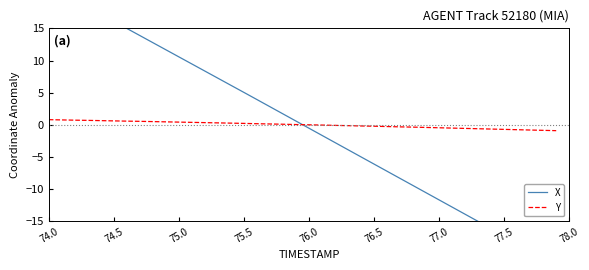

How many intersections are there between Y and X?

1